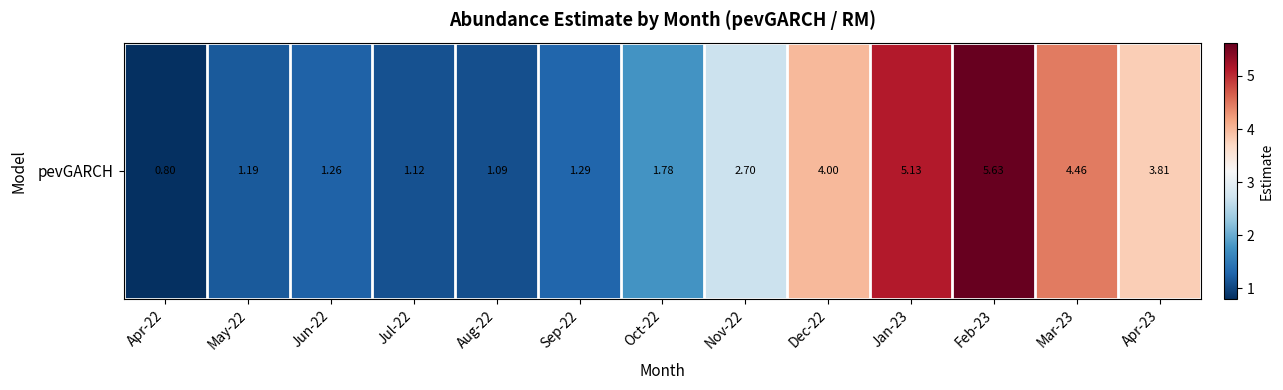

Is it true that the value at Sep-22 is 0.8?

False